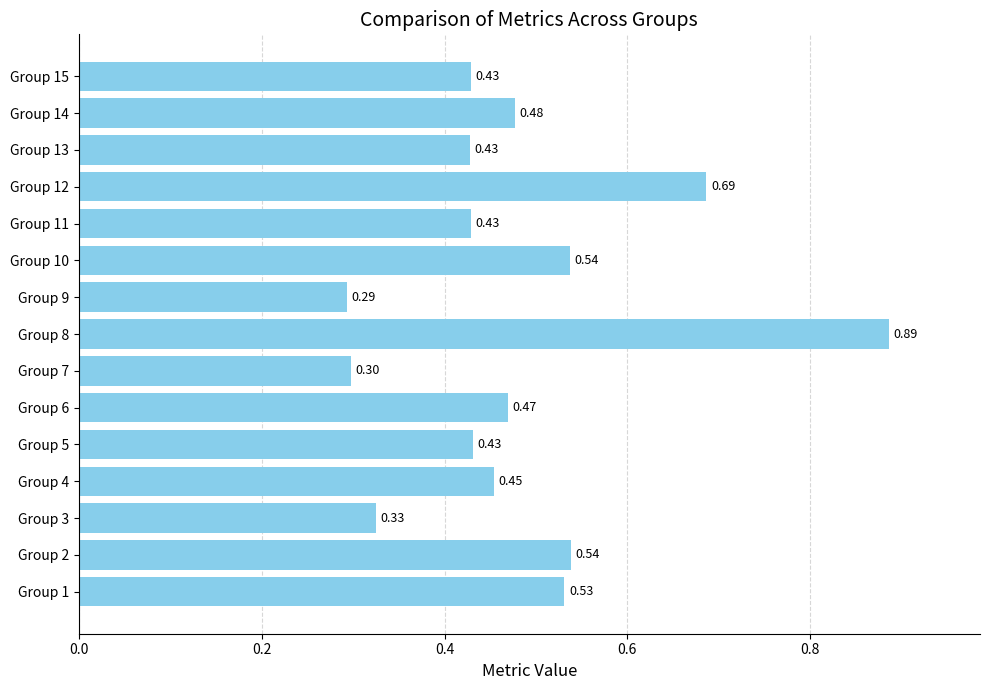

What is the difference between the values at Group 13 and Group 12?

0.3